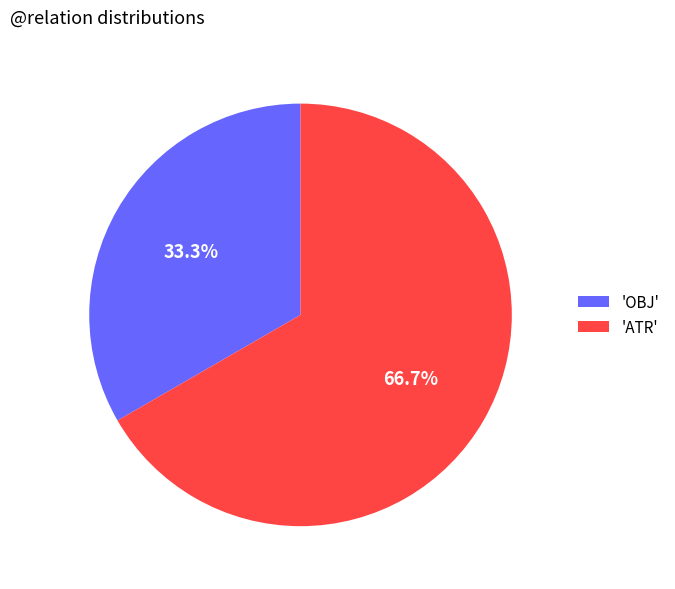

Which slice is the largest?

'ATR'